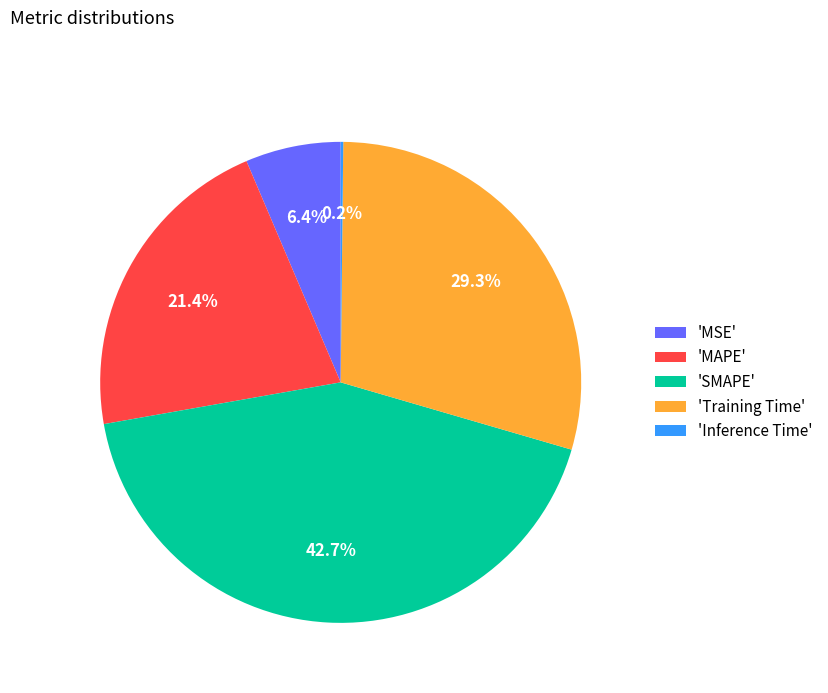

What percentage is NOT represented by 'MAPE'?

78.6%